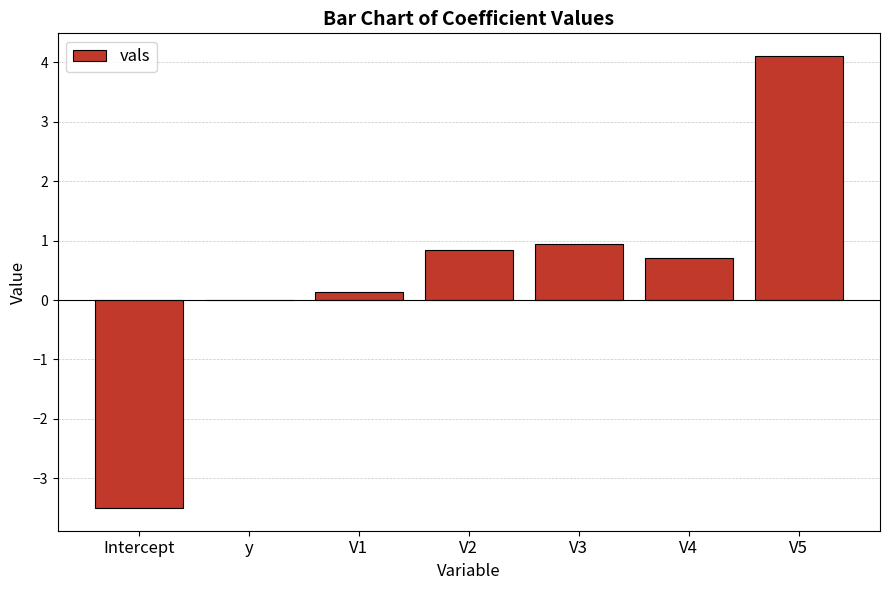

The value at Intercept is -4.9. True or false?

False